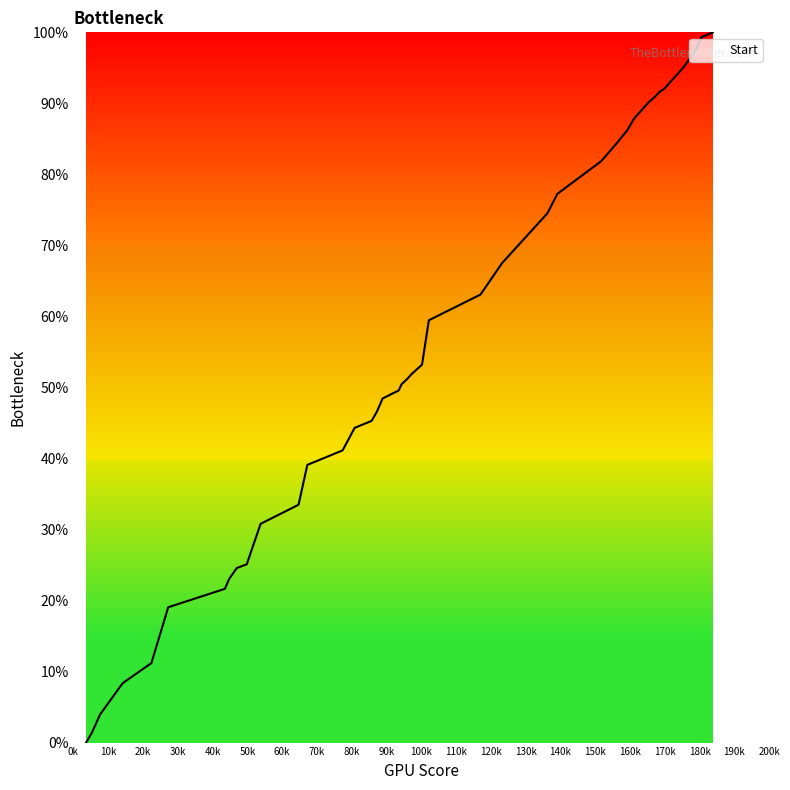

What is the maximum value shown in the chart?

100.0